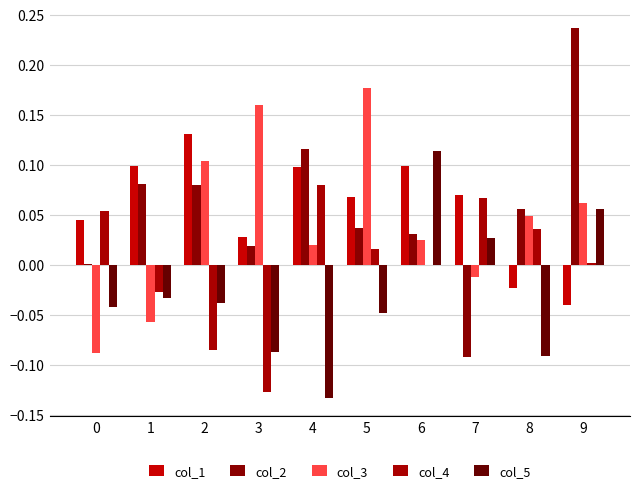

What is the value of the col_5 bar at the 4th from the left?

-0.1